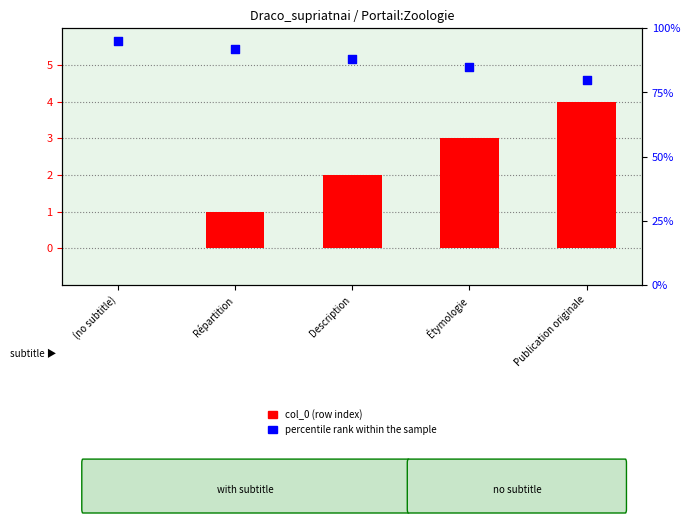

Which series contains the lowest Y value?

col_0